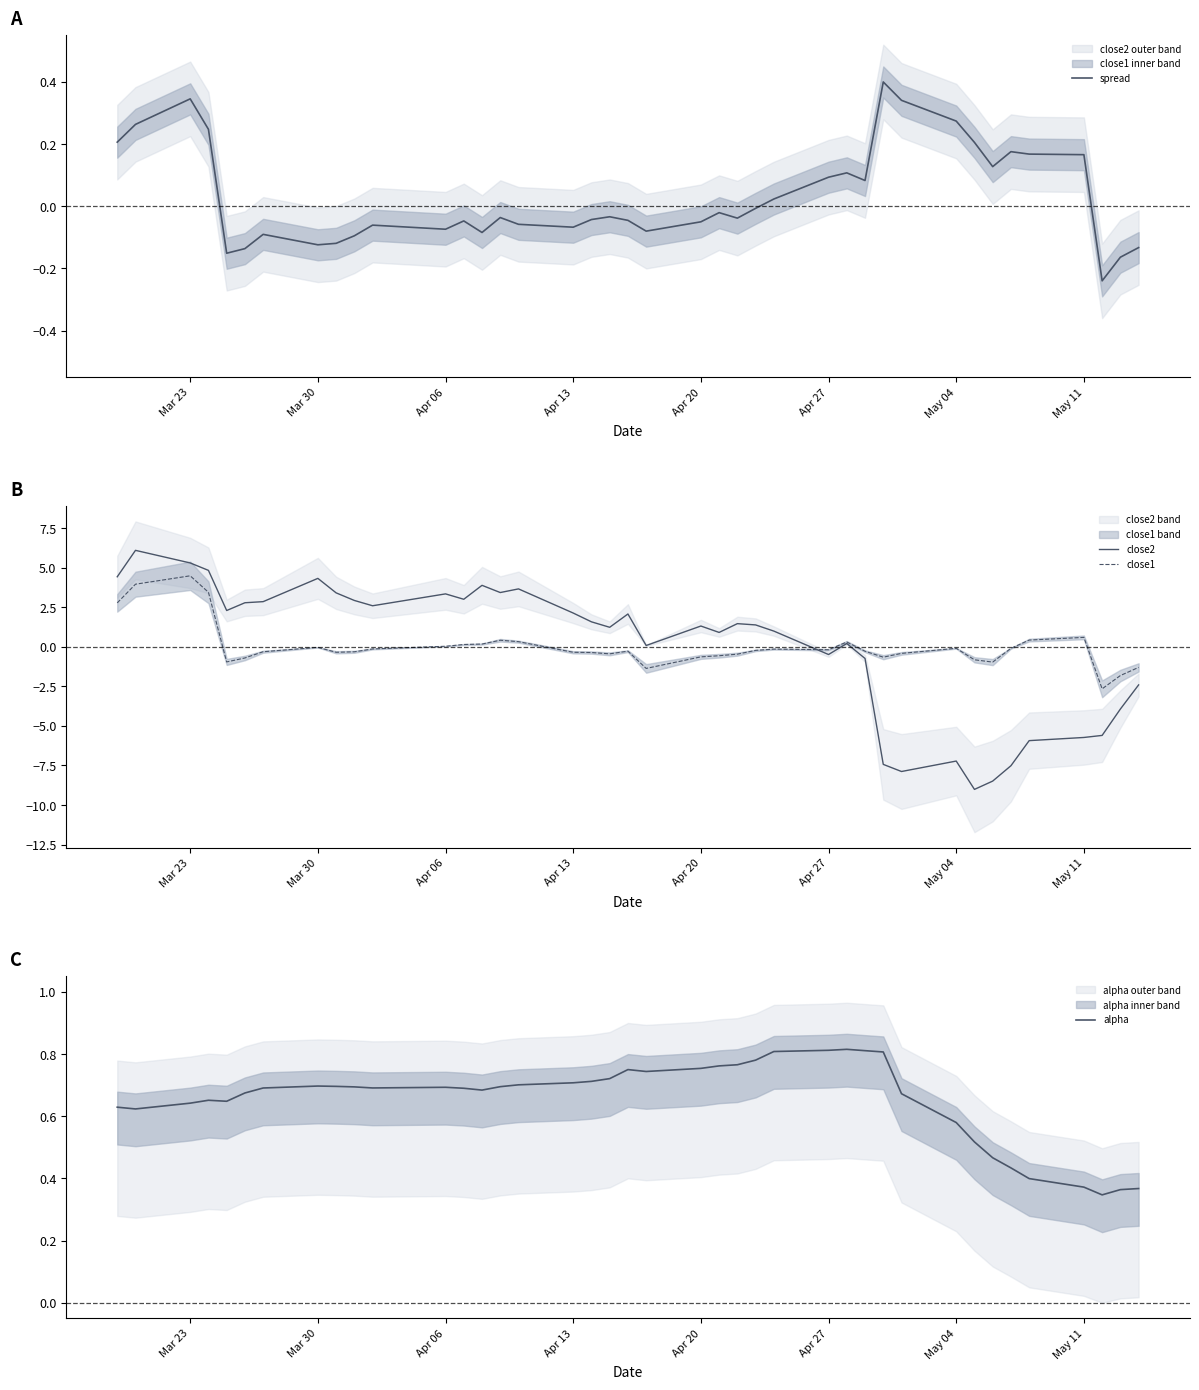

How many times do close2 and close1 cross each other?

1